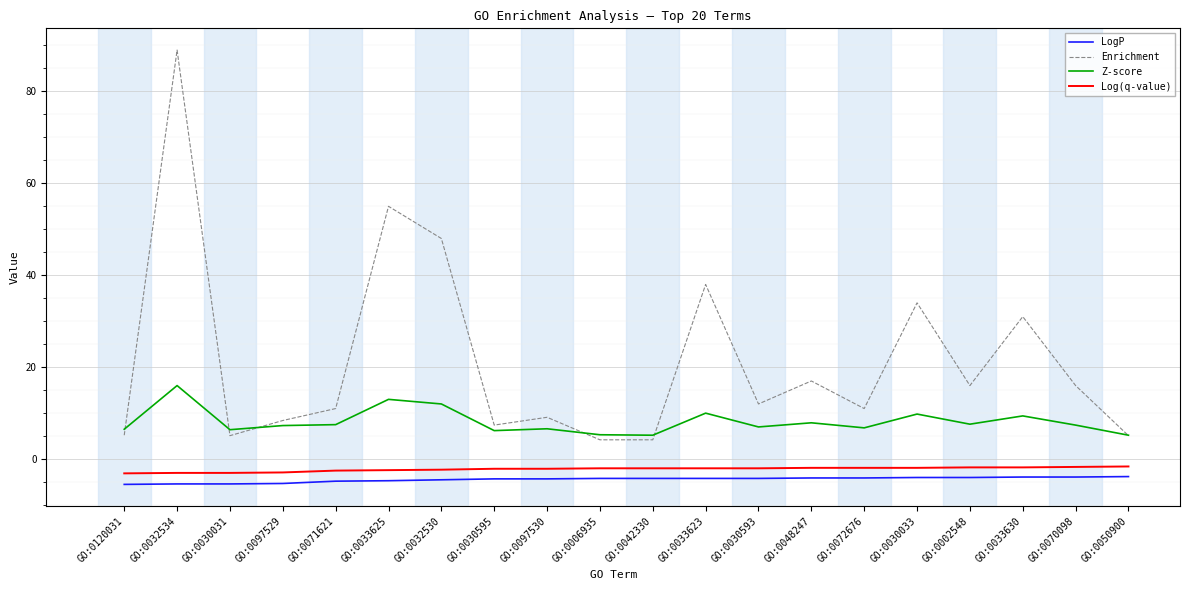

Is the value of Log(q-value) at GO:0042330 greater than the value of Z-score at GO:0032530?

No